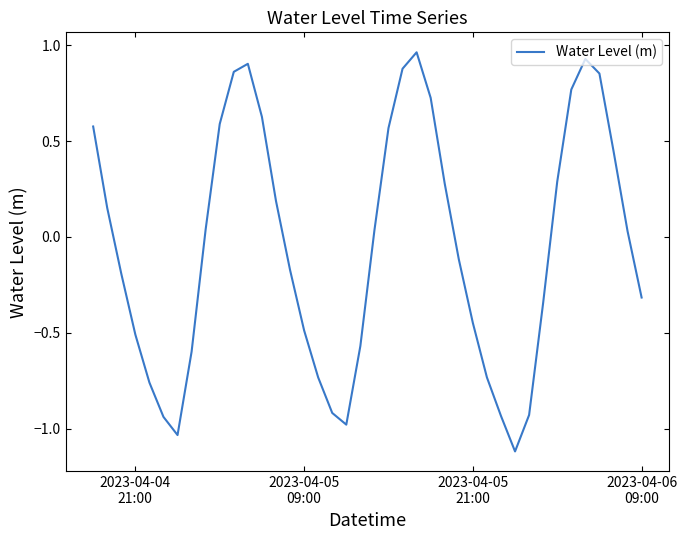

What is the difference between the maximum and minimum values?

2.1